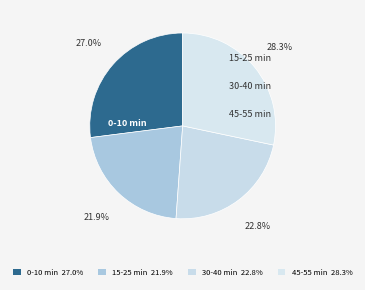

How many slices are in this pie chart?

4